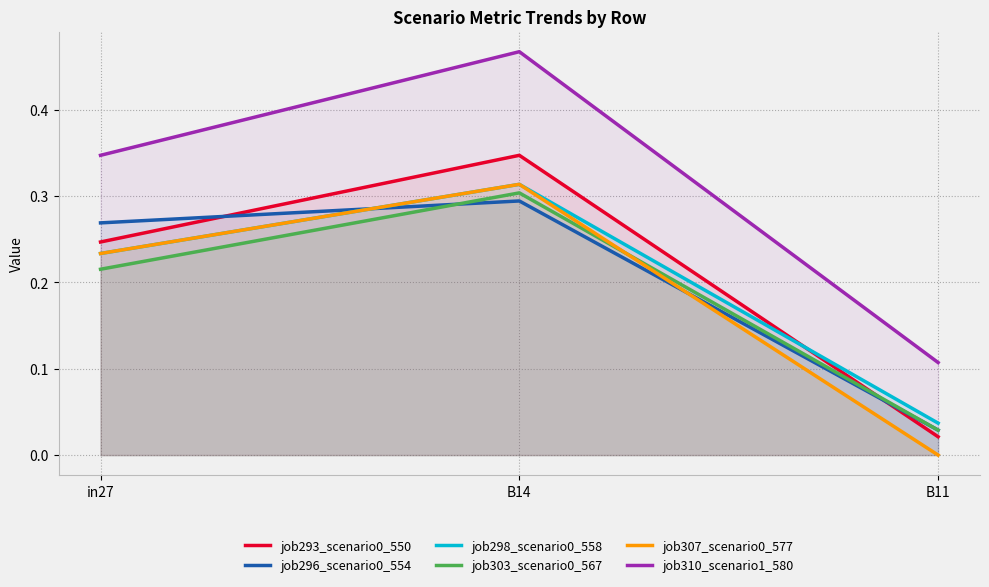

What is the average value of the job310_scenario1_580 series?

0.3